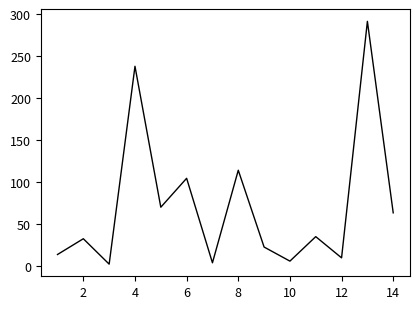

What is the greatest value displayed?

291.7